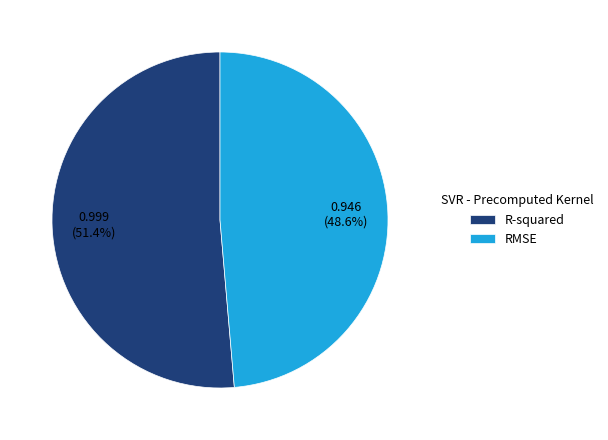

Combined, what portion of the pie is RMSE and R-squared?

100.0%